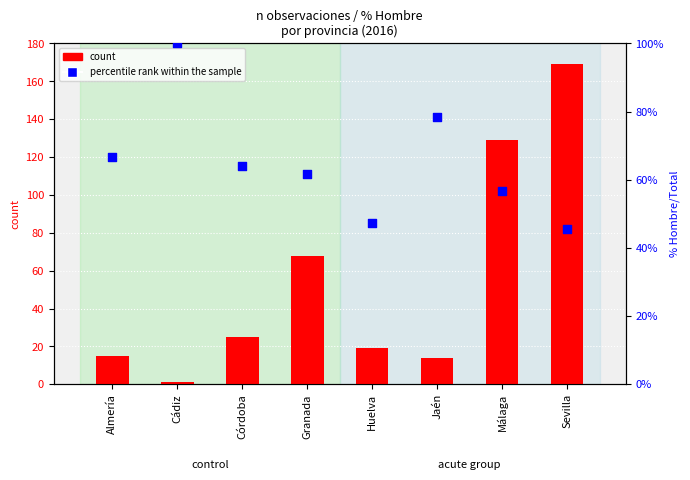

Which series reaches the minimum Y coordinate?

count